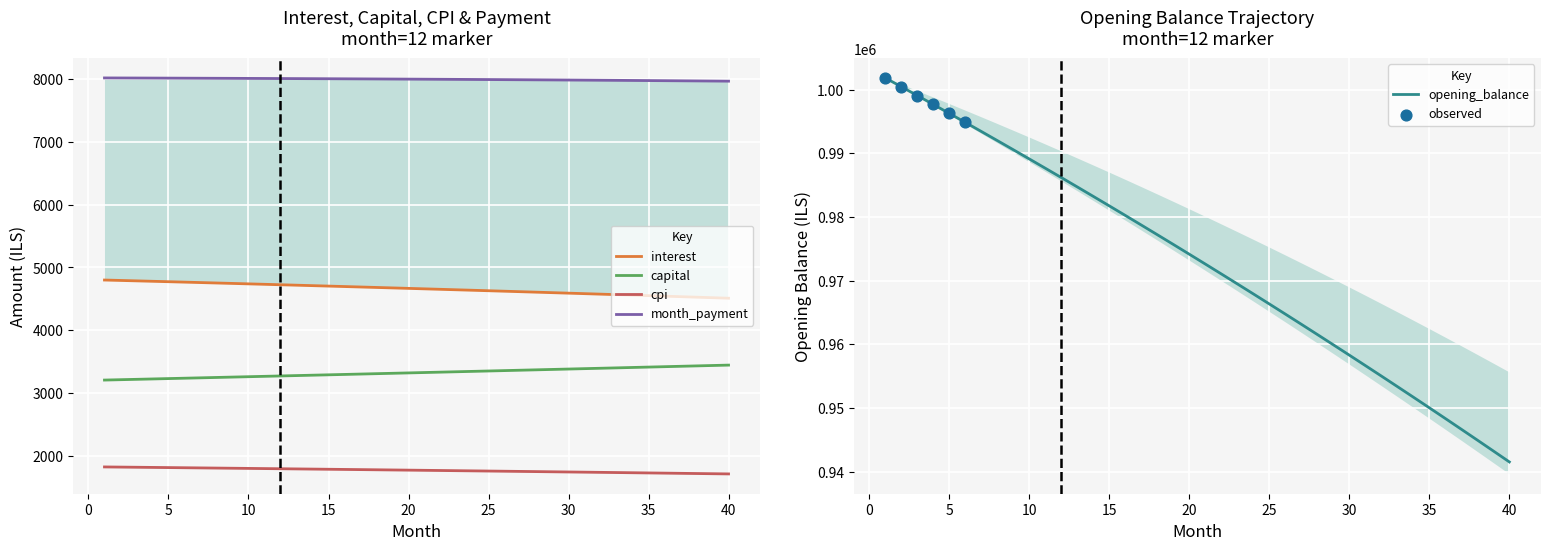

Which series has the largest Y range (max minus min)?

opening_balance